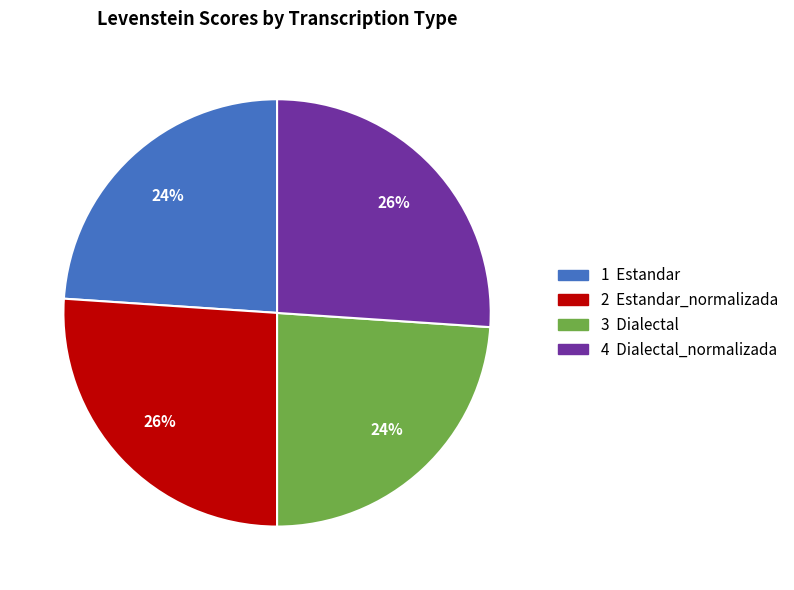

Is there any slice that represents more than half of the pie?

No